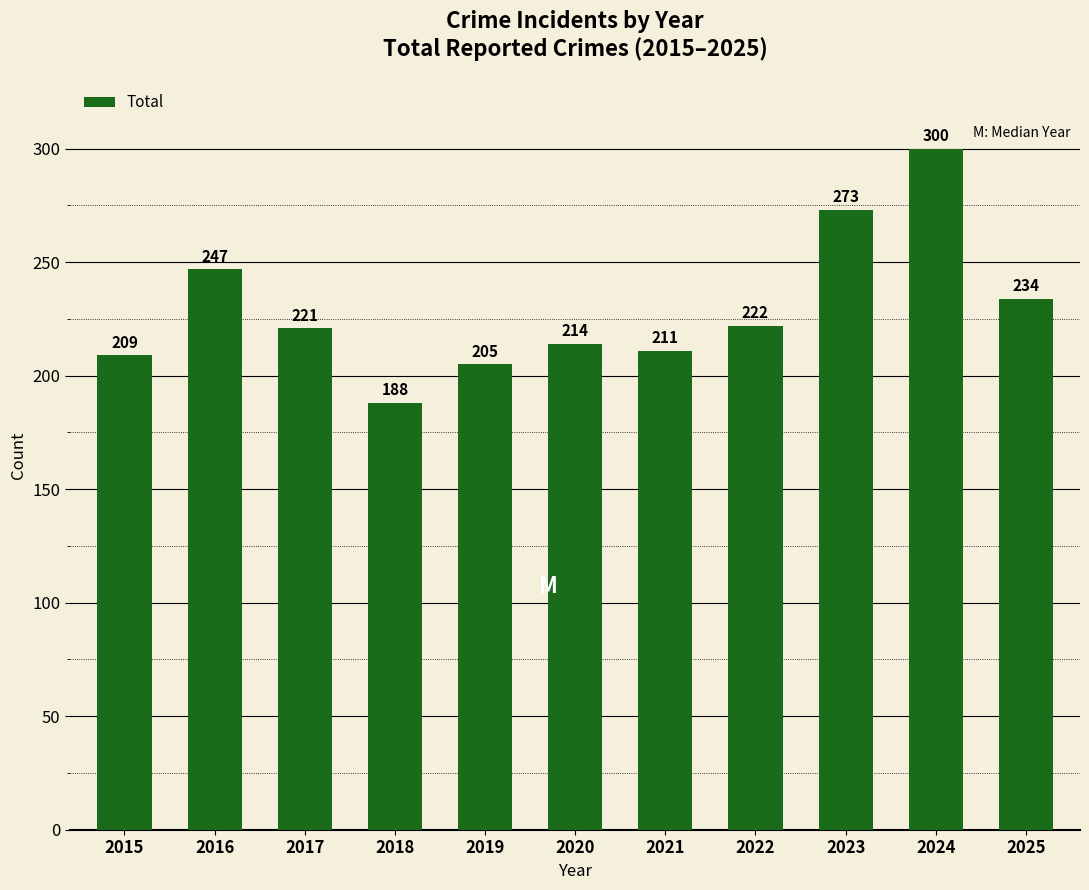

What is the value of the 3rd bar from the left?

221